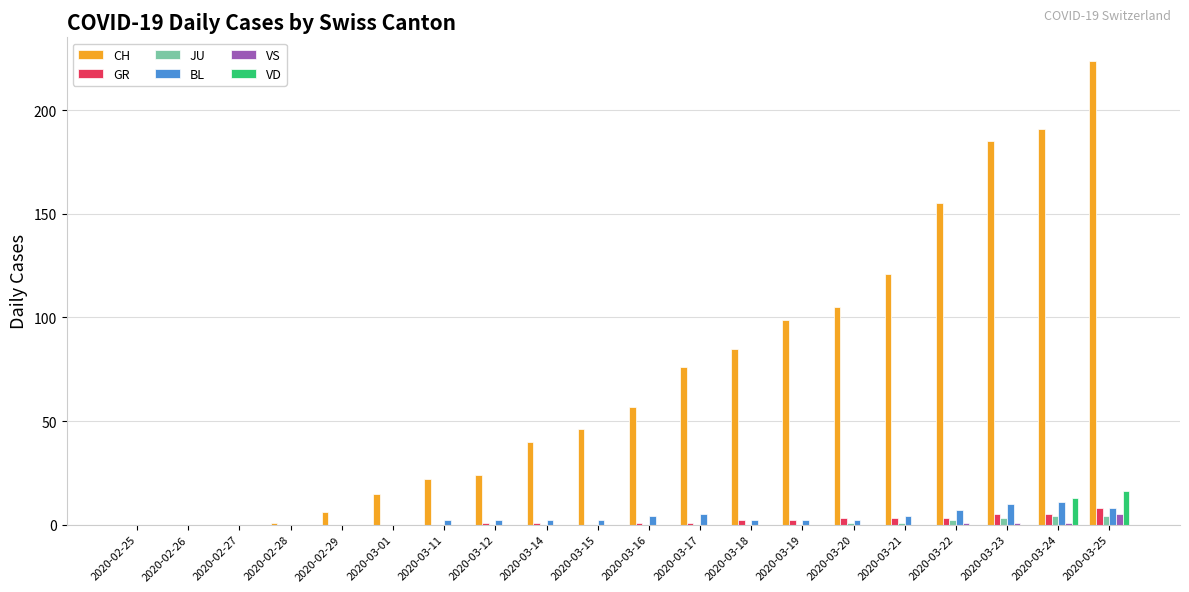

What is the sum of all CH values?

1452